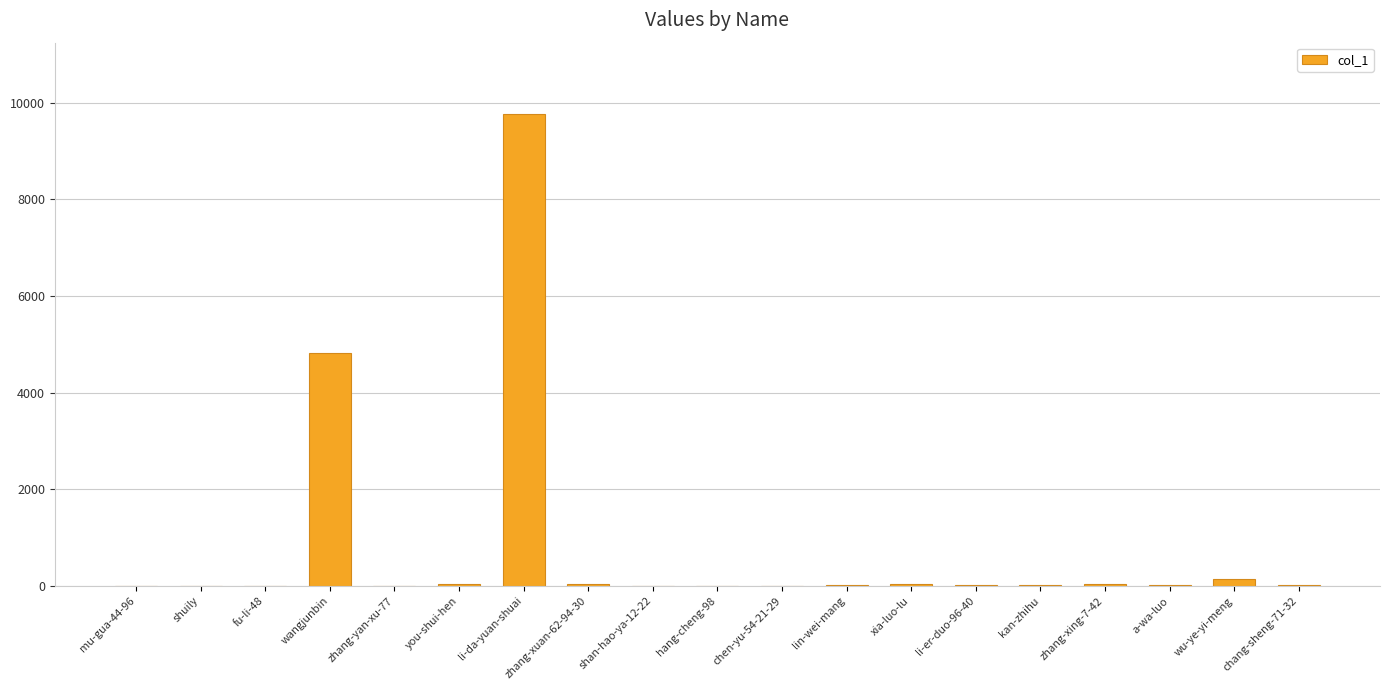

What is the greatest value displayed?

9772